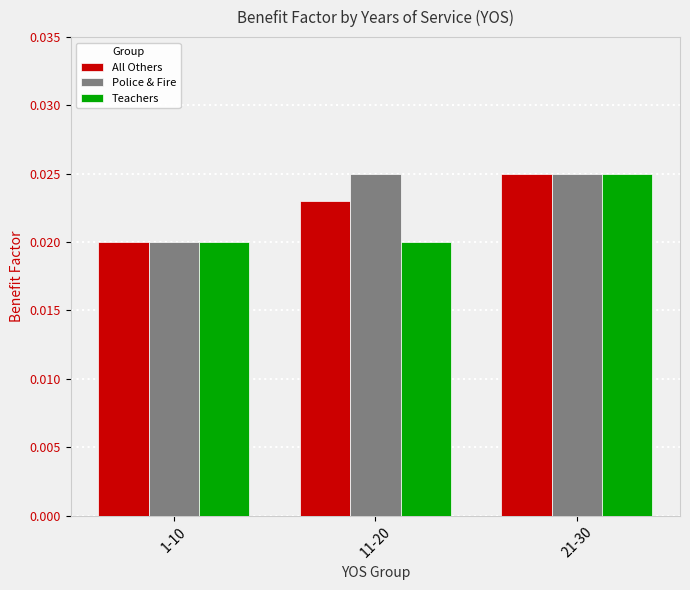

At how many categories does at least one series exceed 0?

3